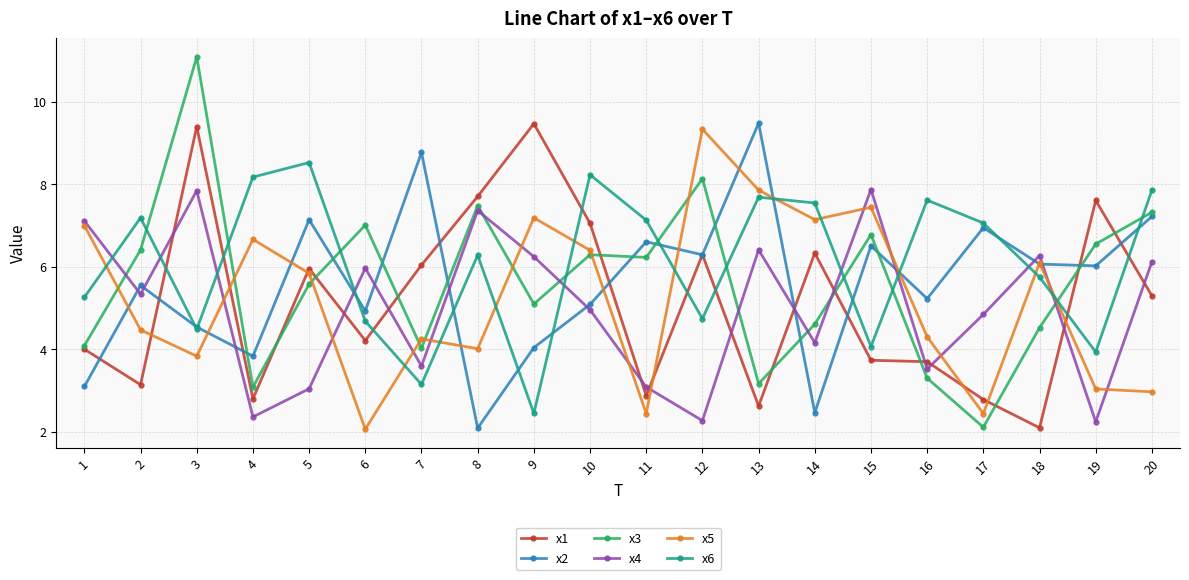

Is the value of x6 at 12 greater than the value of x1 at 7?

No